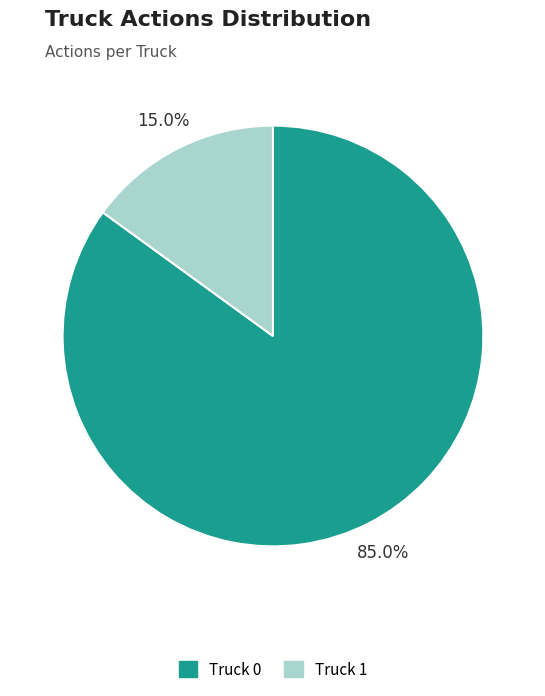

Does Truck 0 account for over 50% of the chart?

Yes